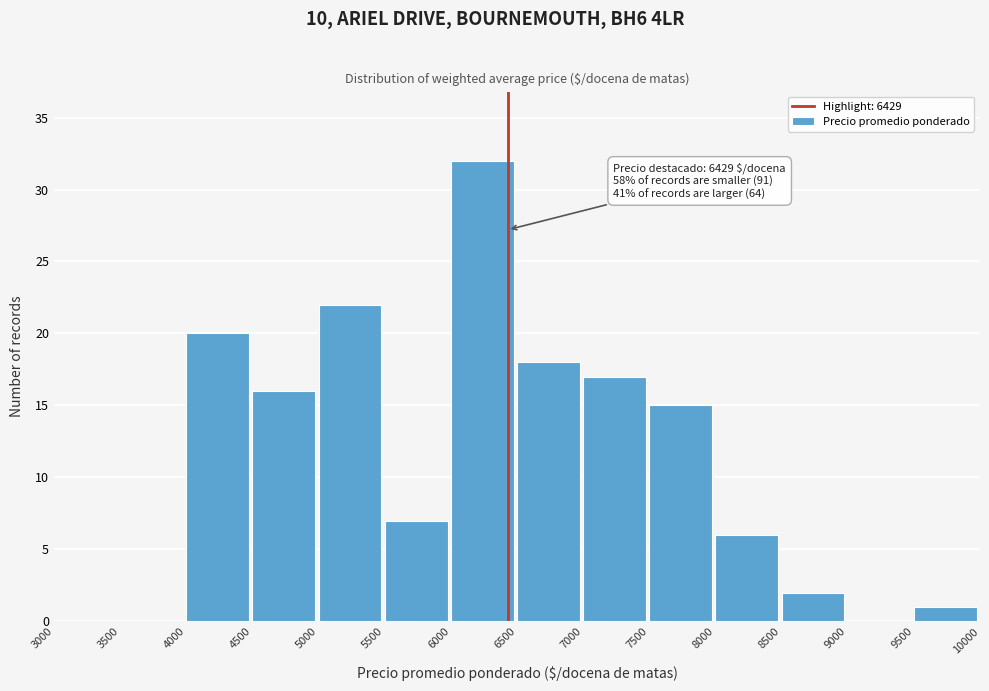

Over which range of the x-axis is the bar tallest?

6000 to 6500